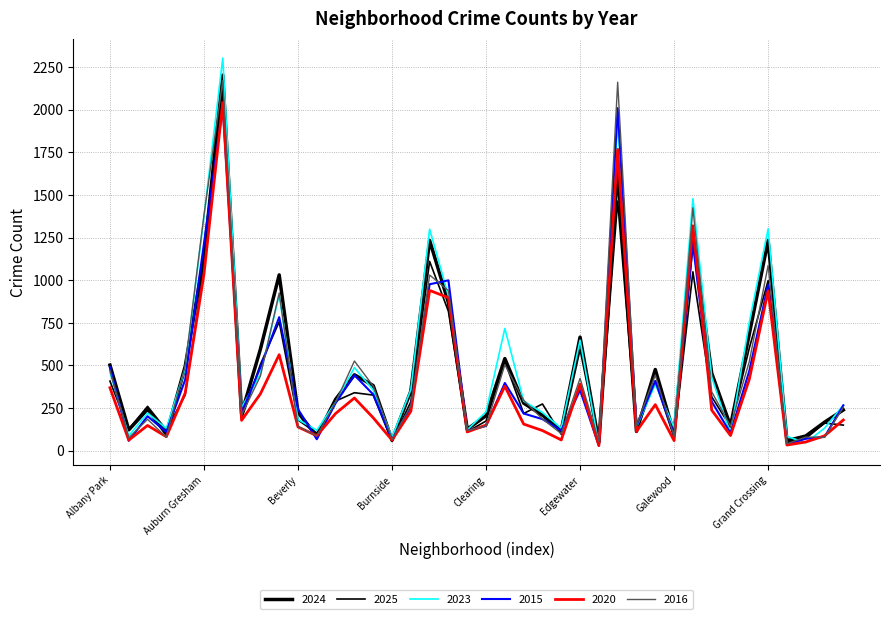

How many times do 2025 and 2020 cross each other?

11